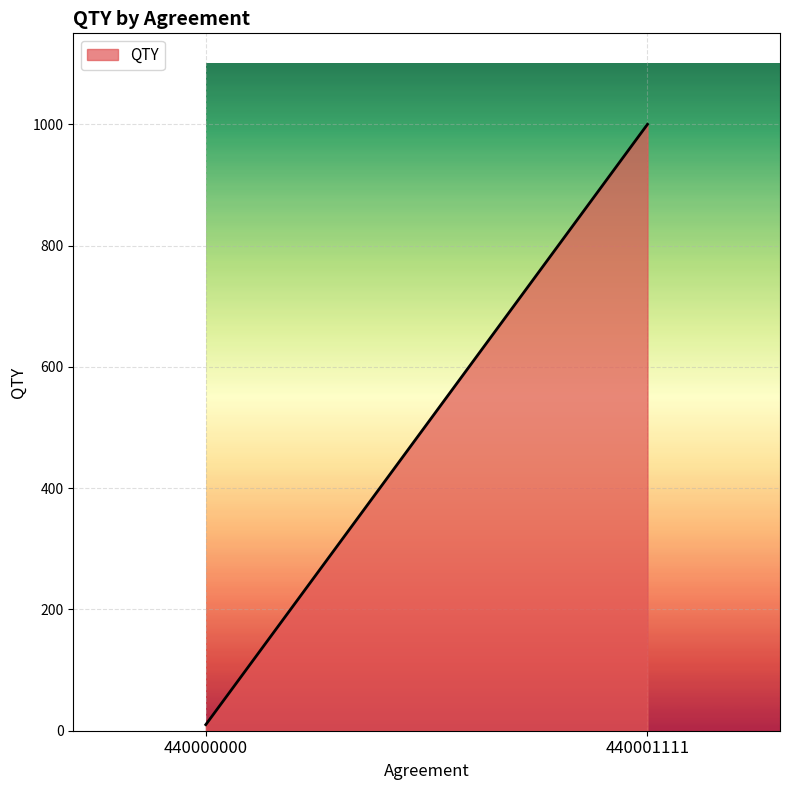

Reading left to right, extract all data points from this chart.

440000000=10	440001111=1000